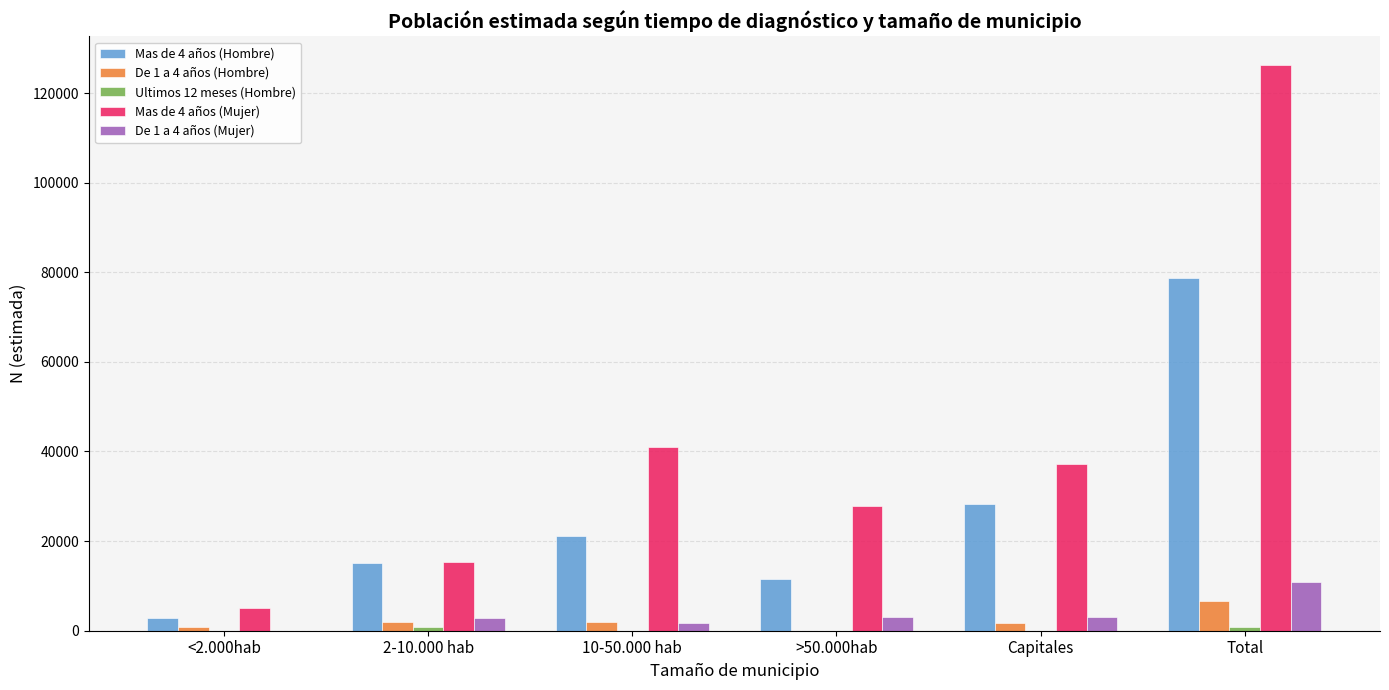

At which label does De 1 a 4 años (Mujer) reach its peak?

Total